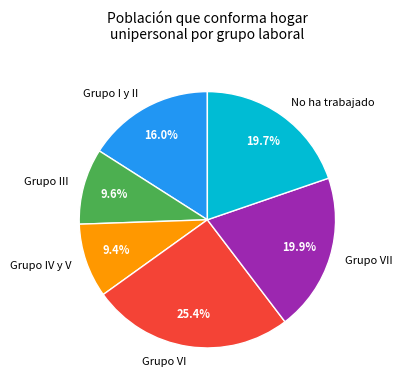

To the nearest percent, what is the combined percentage of No ha trabajado and Grupo I y II?

36%